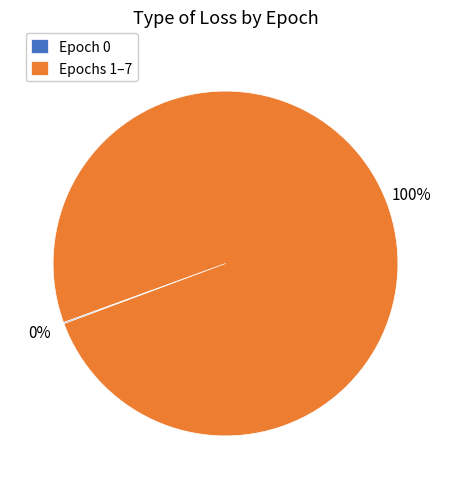

Which slice is the largest?

Epochs 1–7